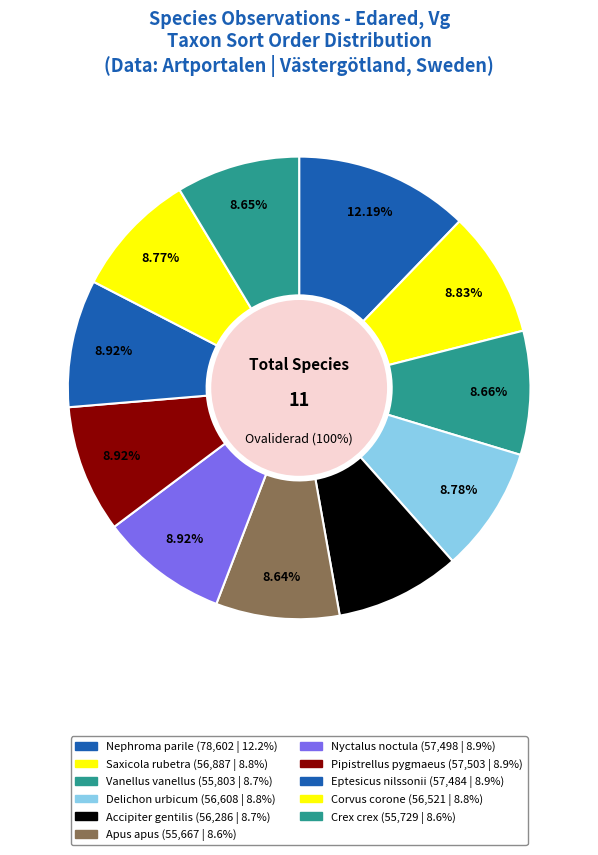

What percentage do Accipiter gentilis and Delichon urbicum together represent?

17.5%